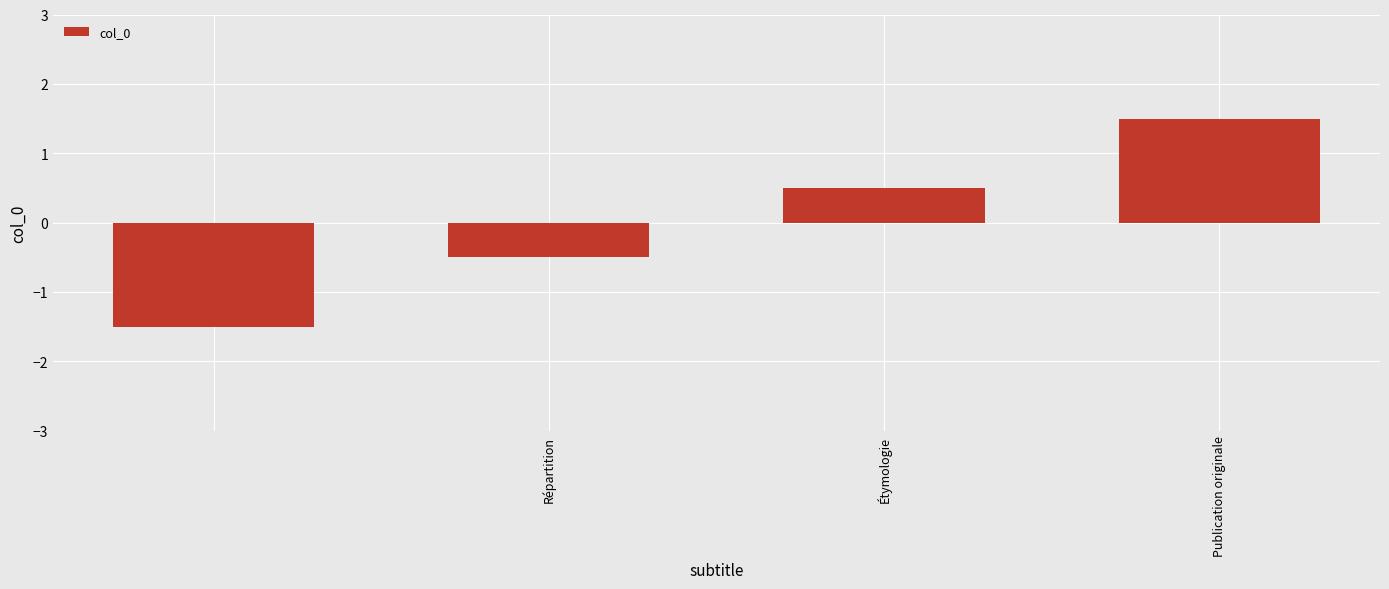

How many values are between 0 and 1?

1